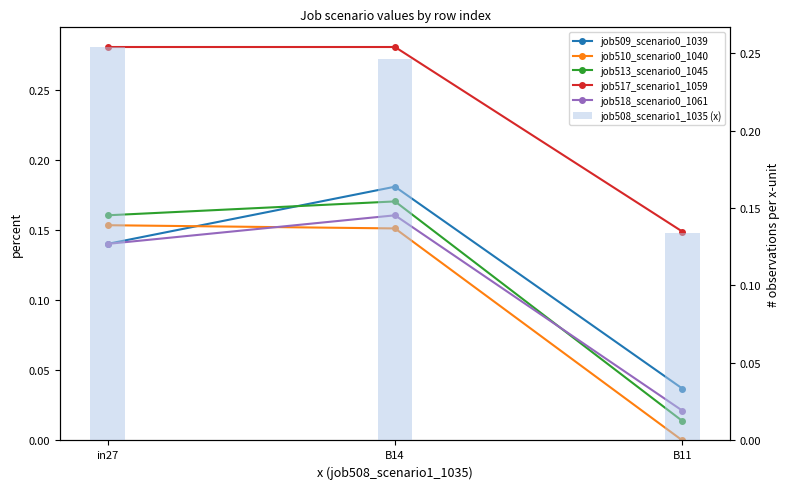

Rank the series at in27 from highest to lowest value.

job517_scenario1_1059, job508_scenario1_1035 (x), job513_scenario0_1045, job510_scenario0_1040, job509_scenario0_1039, job518_scenario0_1061